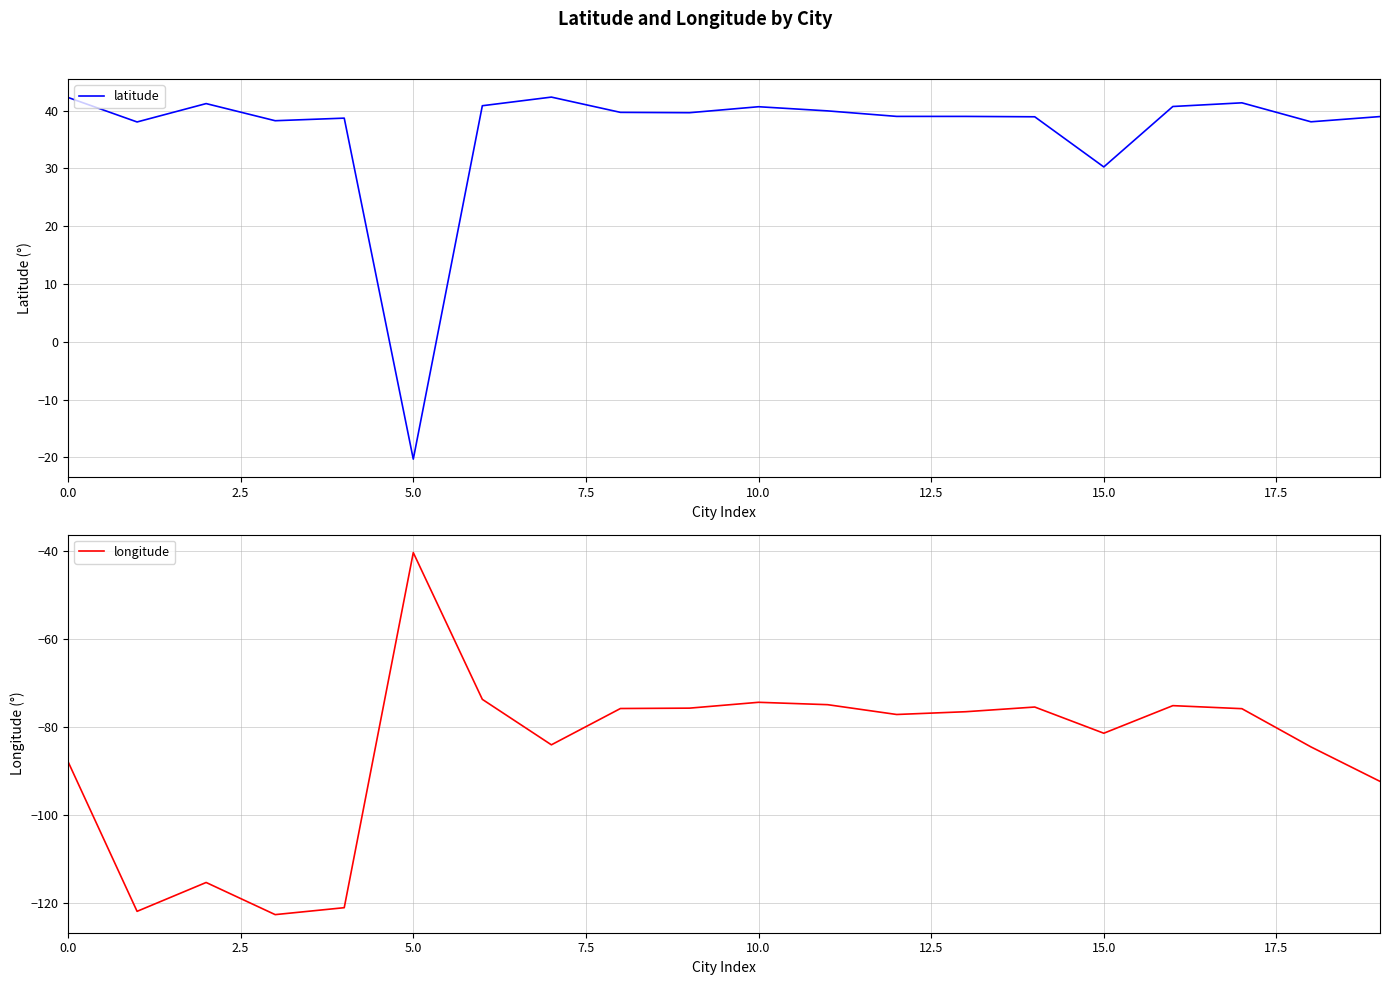

Is this an area chart (filled region under the line)?

No